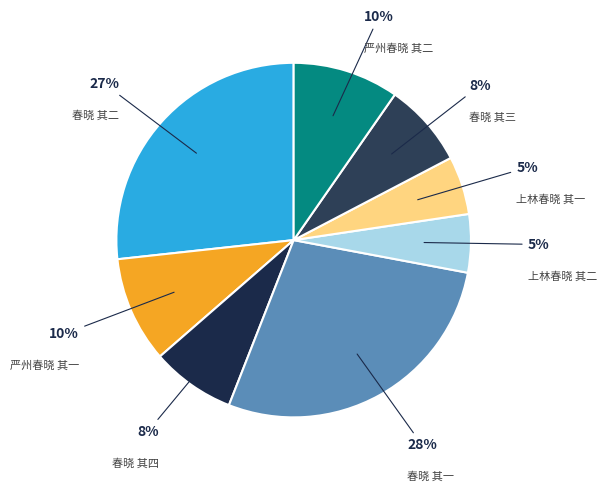

Count the number of slices in the pie.

8